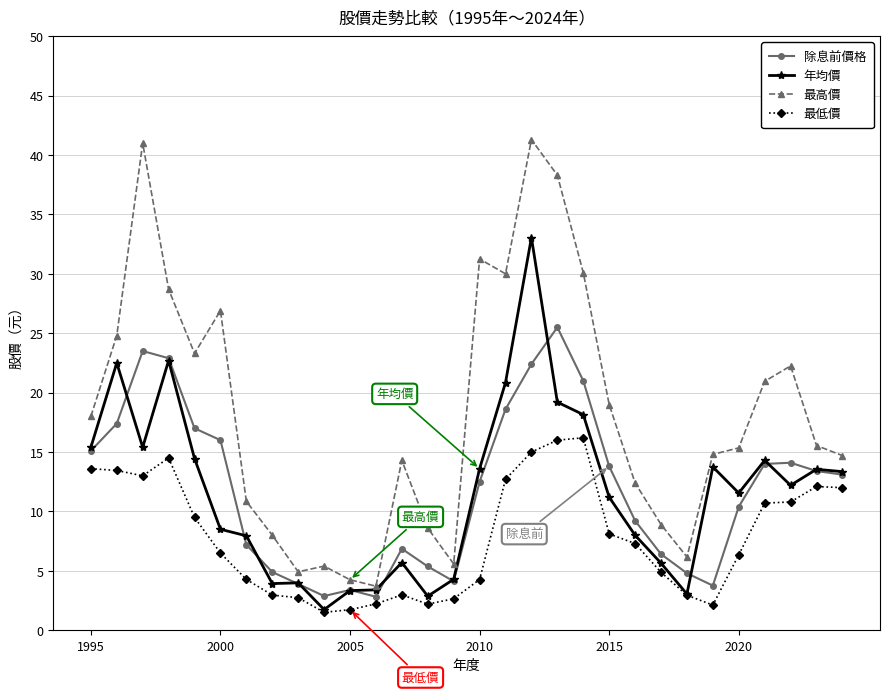

True or false: 最低價 has more than 0 points higher than both neighbors.

True